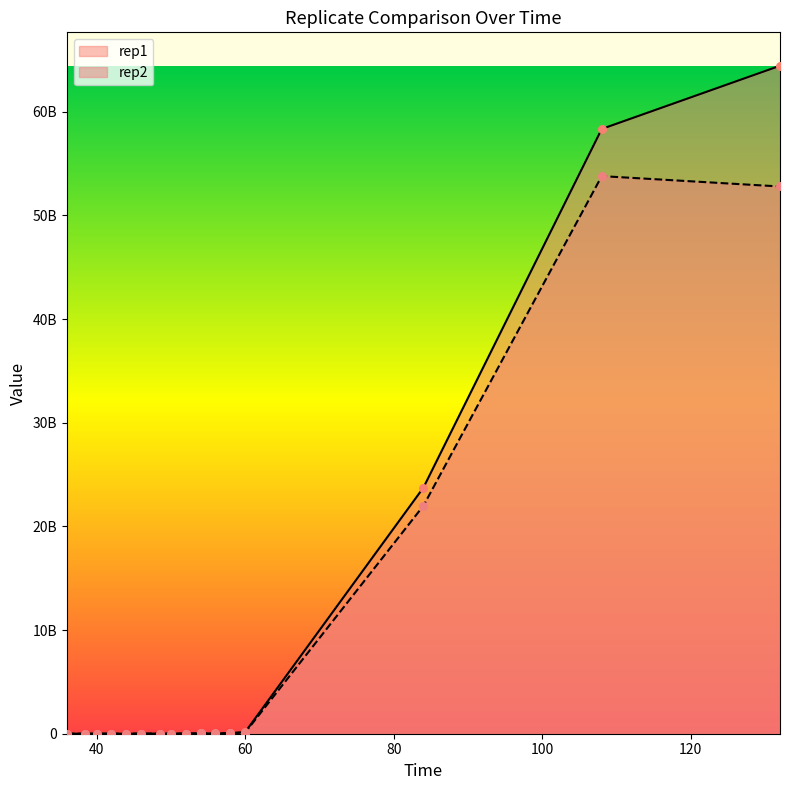

What are all the series names shown in the legend?

rep1, rep2